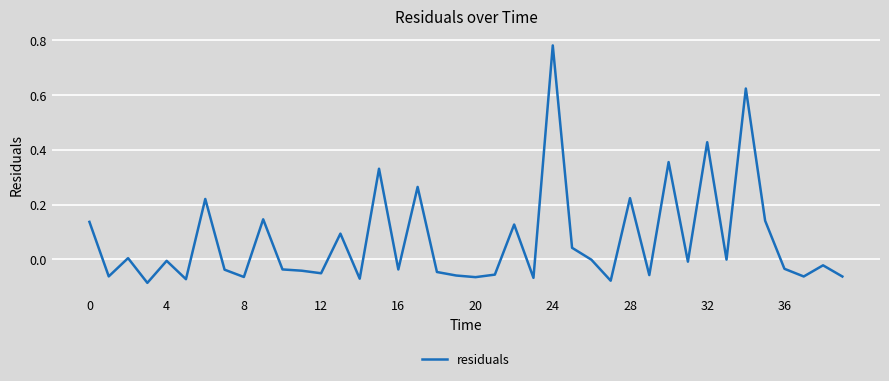

What is the difference between the maximum and minimum values?

0.9